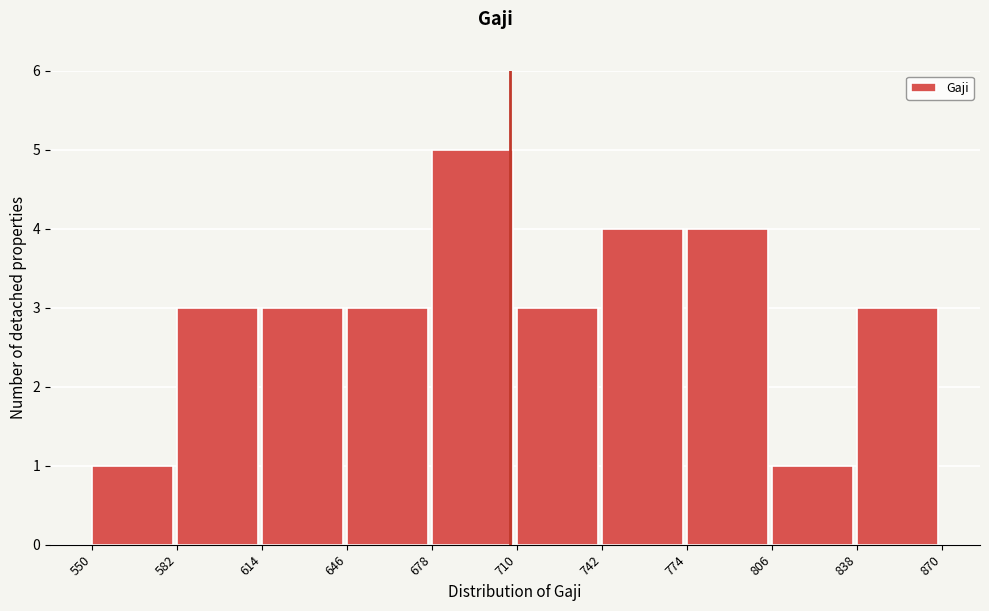

Reading left to right, transcribe this chart: for each bar, give the range it covers on the x-axis and its height. The values are not printed on the chart, so give them approximately, as read against the axis.

550 to 582: 1
582 to 614: 3
614 to 646: 3
646 to 678: 3
678 to 710: 5
710 to 742: 3
742 to 774: 4
774 to 806: 4
806 to 838: 1
838 to 870: 3